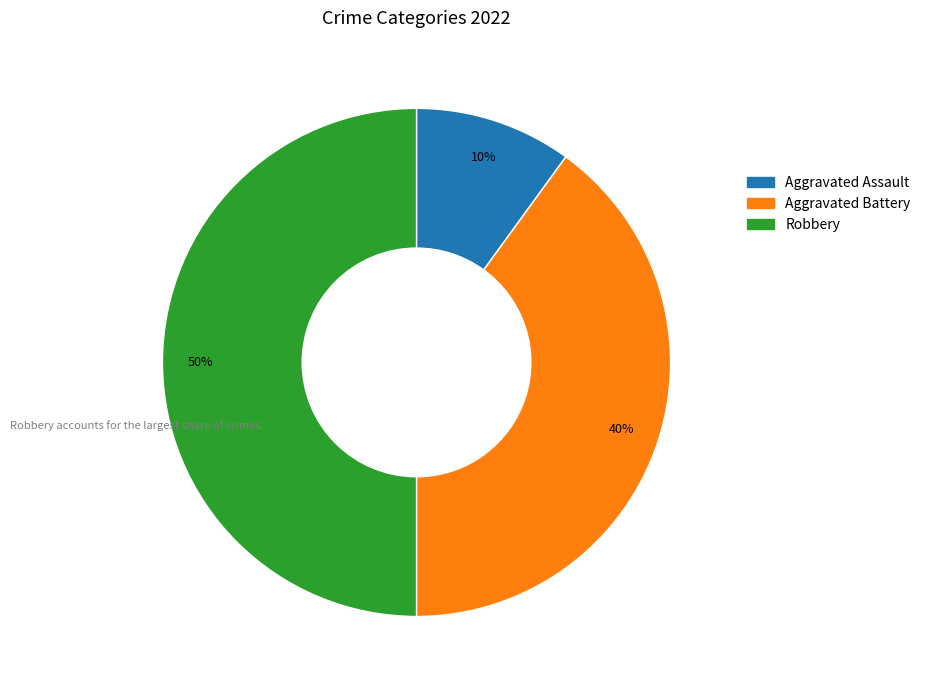

Approximately how many times larger is the value at Robbery compared to Aggravated Assault?

5.0